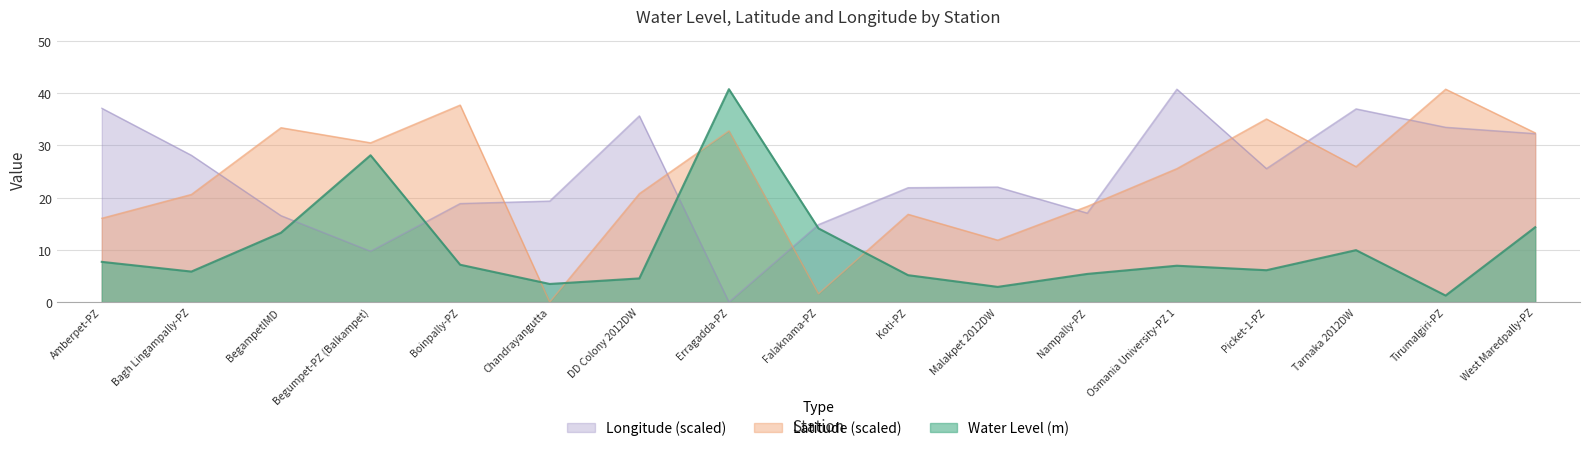

At which category does Latitude reach its first local valley?

Begumpet-PZ (Balkampet)